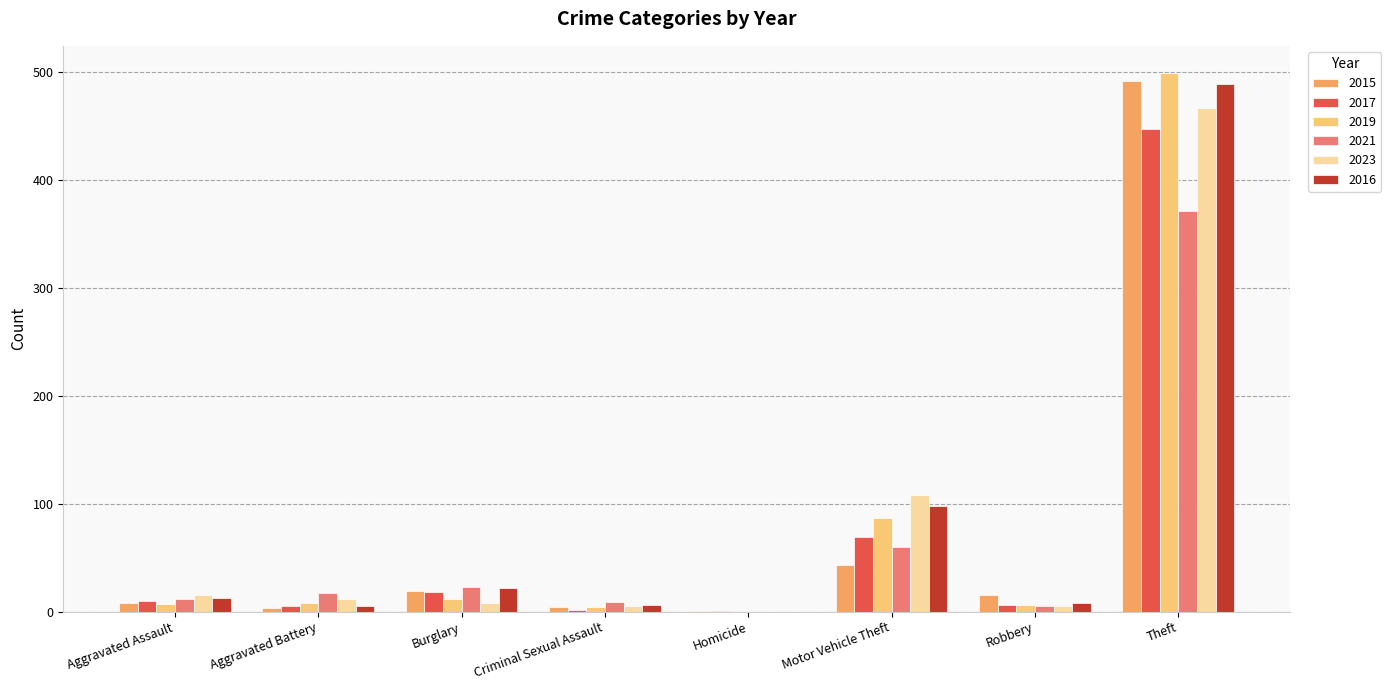

Which label corresponds to the largest value in the chart?

Theft